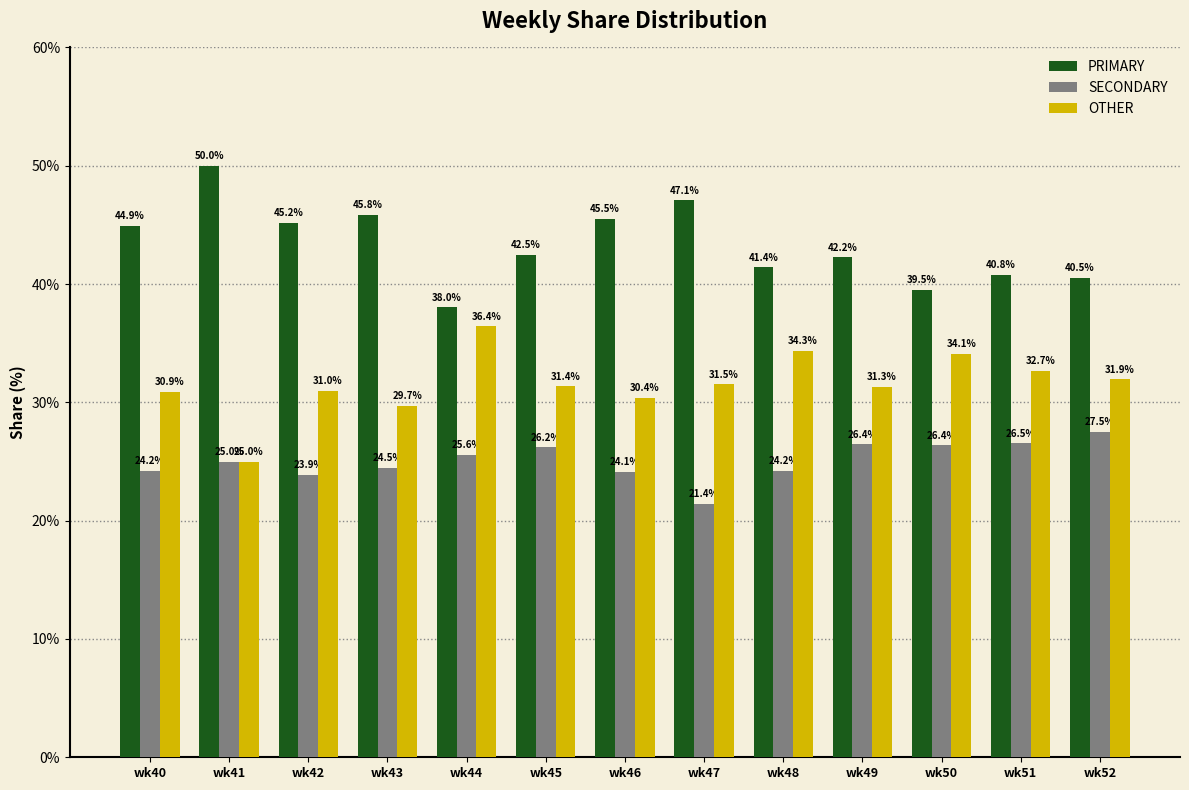

What is the difference between the maximum and minimum values in the SECONDARY series?

6.1